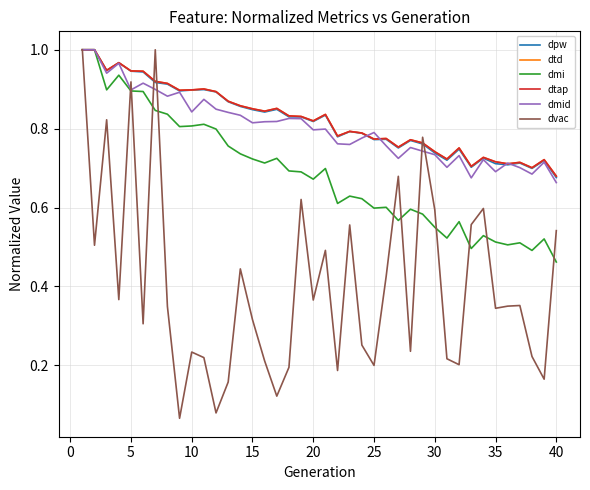

What is the difference between the maximum and minimum values in the dtd series?

0.3